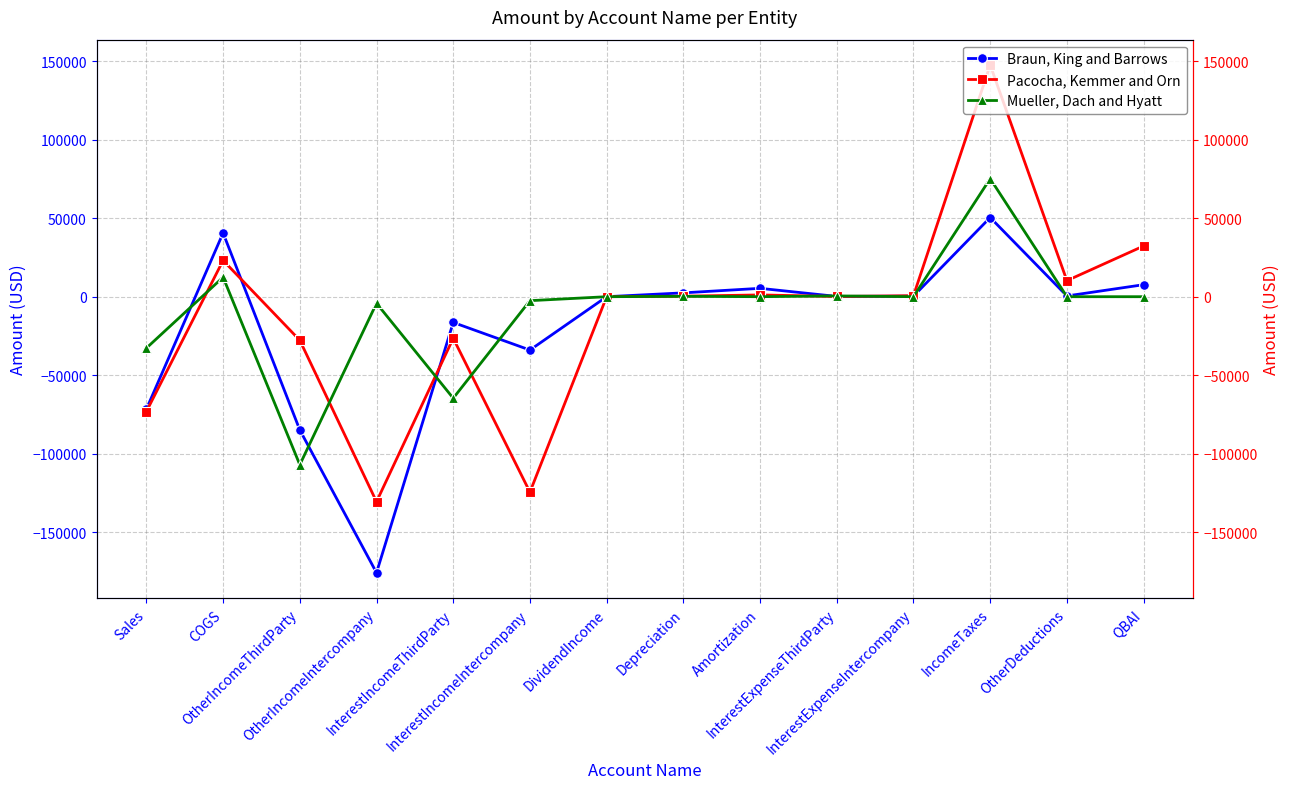

Where is Pacocha, Kemmer and Orn nearest to the value 8483?

OtherDeductions